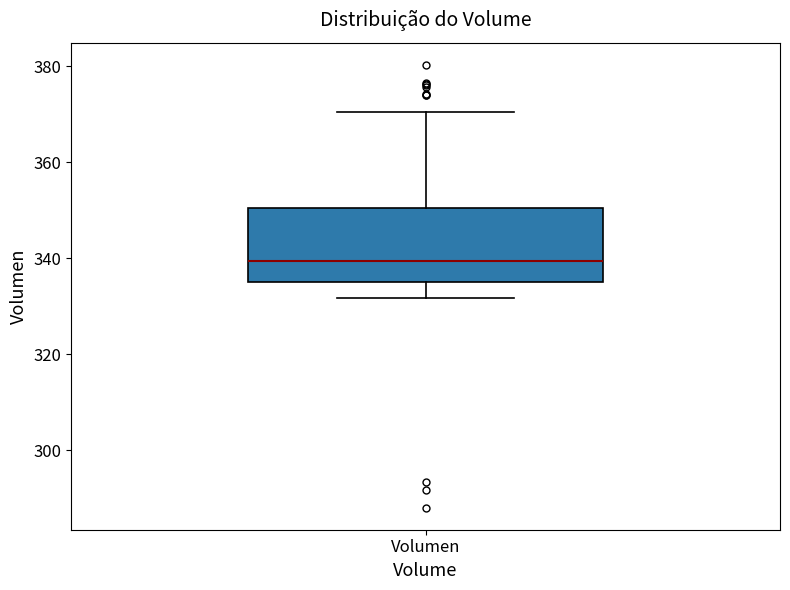

Where is the upper edge of the box for Volumen on the y-axis? The values are not printed on the chart, so give them approximately, as read against the axis.

350